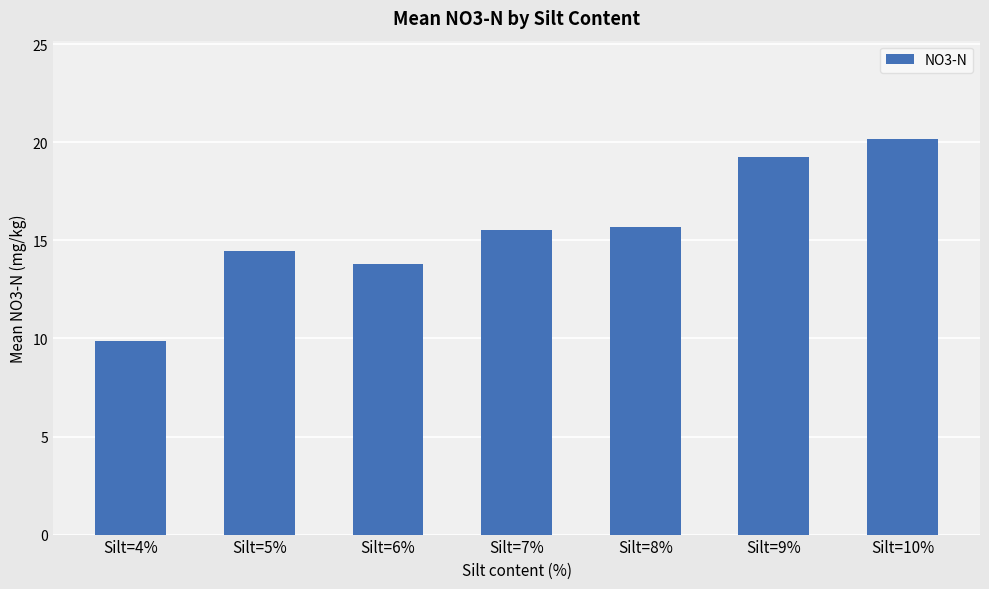

The value at Silt=7% is 22.5. True or false?

False